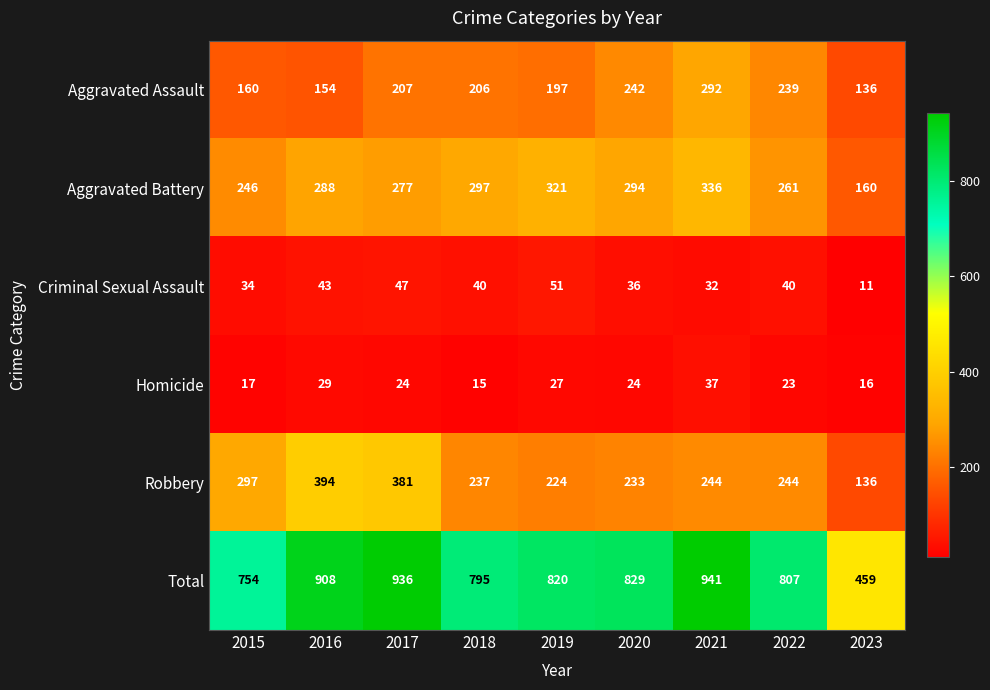

What is the sum of all Criminal Sexual Assault values?

334